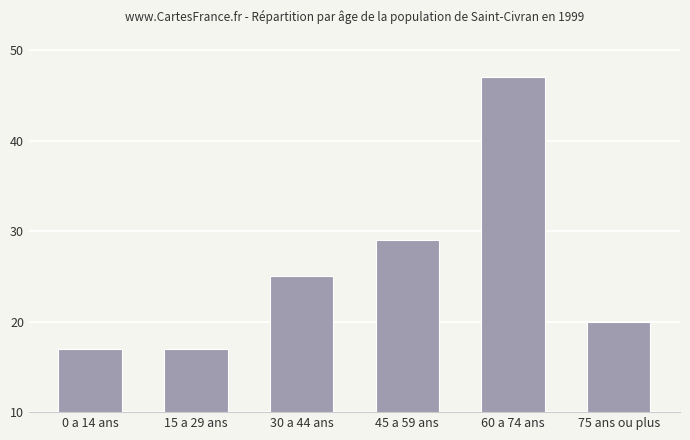

Is it true that the value at 60 a 74 ans is 20?

False